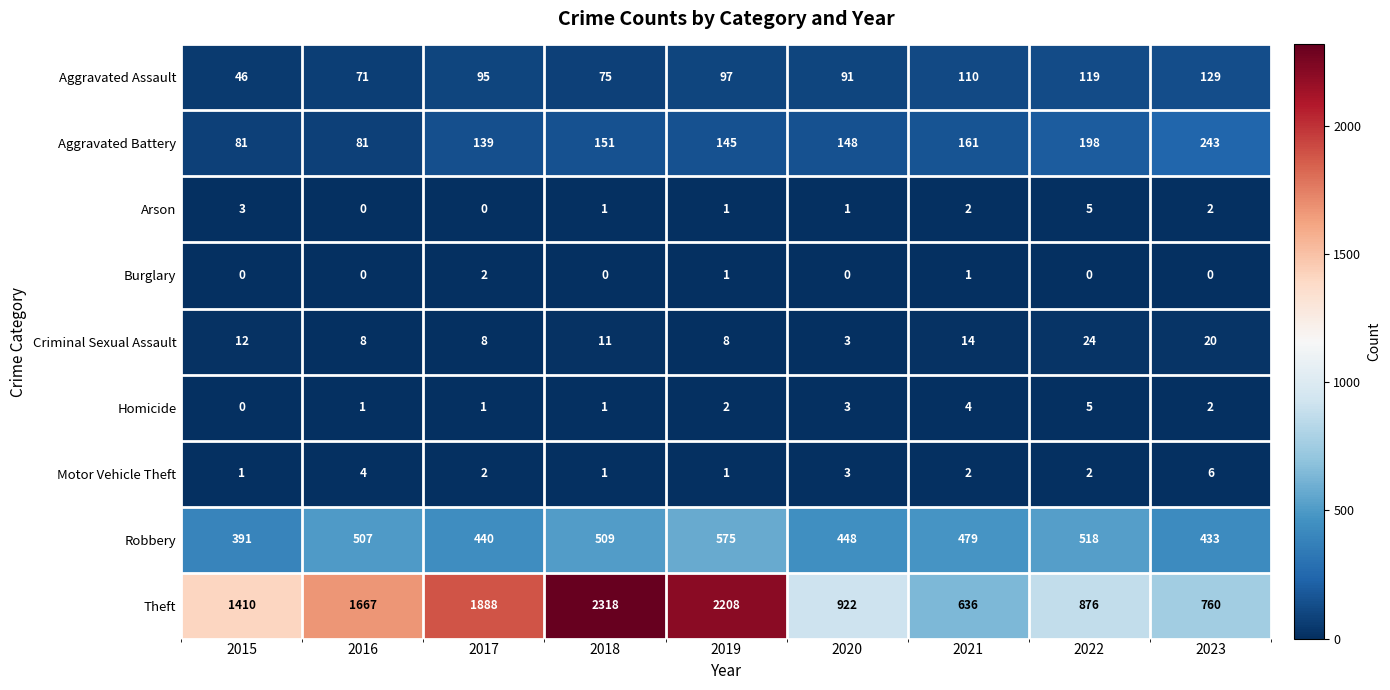

What is the maximum value shown in the chart?

2318